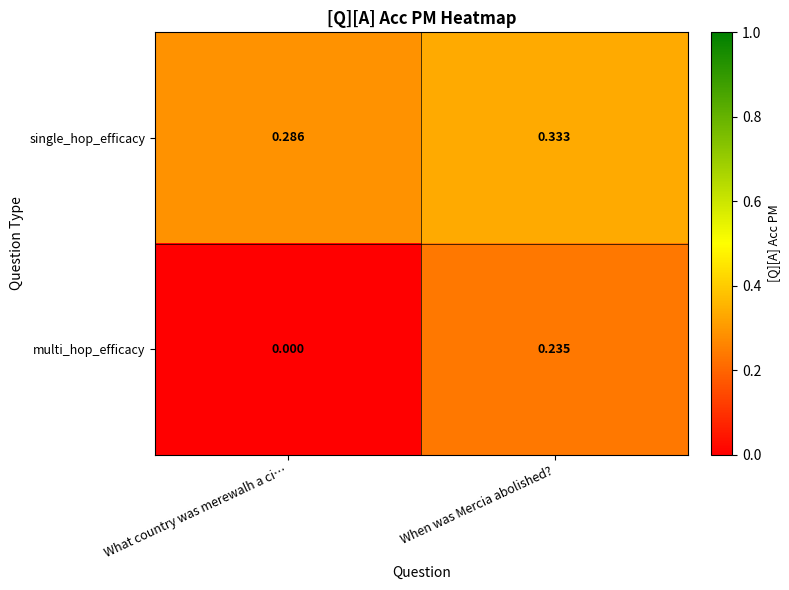

At What country was merewalh a ci…, list the series in order from smallest to largest.

multi_hop_efficacy, single_hop_efficacy